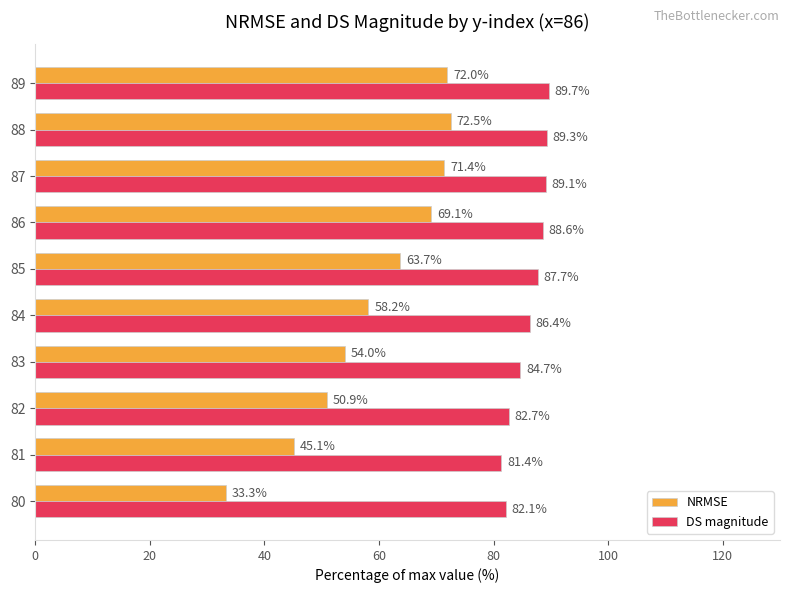

Read the NRMSE value at 82.

50.9